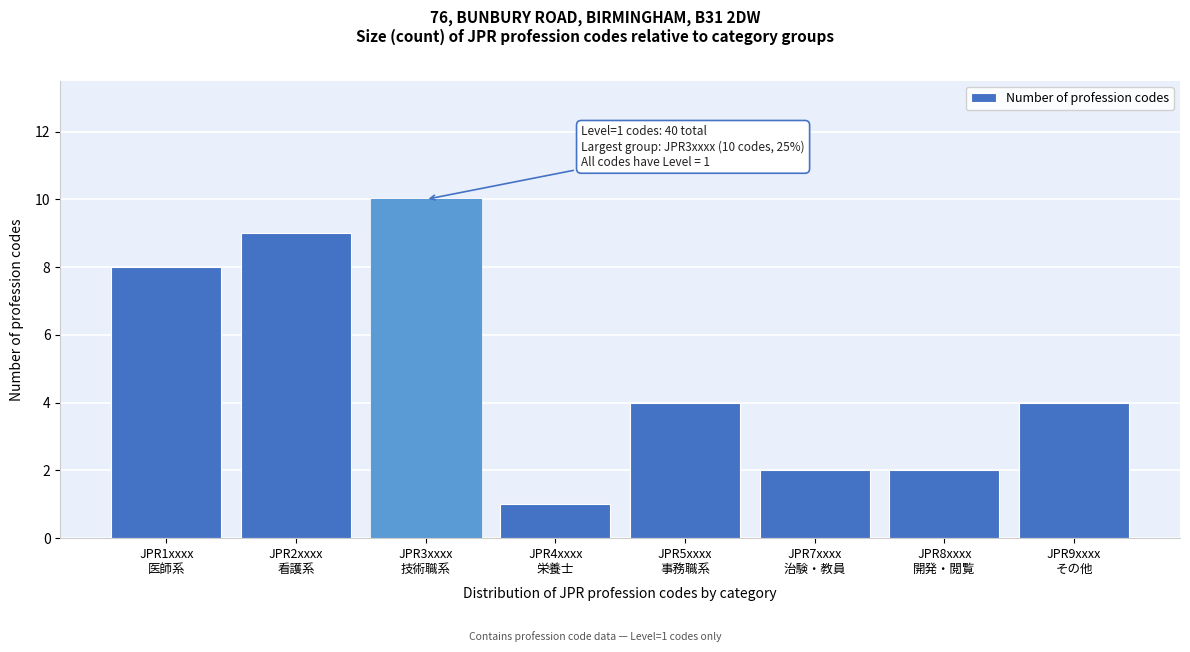

Reading left to right, transcribe all the data shown in this chart.

8	9	10	1	4	2	2	4